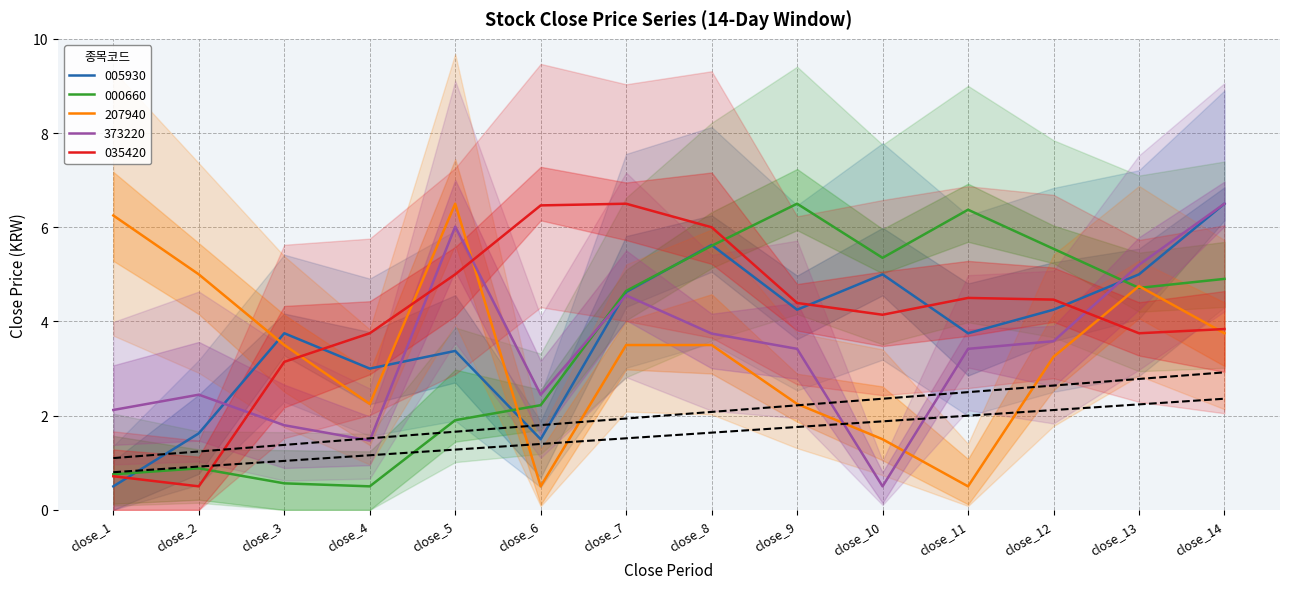

Reading left to right, transcribe all the data shown in this chart.

005930: close_1=0.5	close_2=1.6	close_3=3.8	close_4=3.0	close_5=3.4	close_6=1.5	close_7=4.6	close_8=5.6	close_9=4.2	close_10=5.0	close_11=3.8	close_12=4.2	close_13=5.0	close_14=6.5
000660: close_1=0.8	close_2=0.9	close_3=0.6	close_4=0.5	close_5=1.9	close_6=2.2	close_7=4.6	close_8=5.6	close_9=6.5	close_10=5.4	close_11=6.4	close_12=5.5	close_13=4.7	close_14=4.9
207940: close_1=6.2	close_2=5.0	close_3=3.5	close_4=2.2	close_5=6.5	close_6=0.5	close_7=3.5	close_8=3.5	close_9=2.2	close_10=1.5	close_11=0.5	close_12=3.2	close_13=4.8	close_14=3.8
373220: close_1=2.1	close_2=2.4	close_3=1.8	close_4=1.5	close_5=6.0	close_6=2.4	close_7=4.6	close_8=3.7	close_9=3.4	close_10=0.5	close_11=3.4	close_12=3.6	close_13=5.2	close_14=6.5
035420: close_1=0.7	close_2=0.5	close_3=3.1	close_4=3.8	close_5=5.0	close_6=6.5	close_7=6.5	close_8=6.0	close_9=4.4	close_10=4.1	close_11=4.5	close_12=4.5	close_13=3.8	close_14=3.8